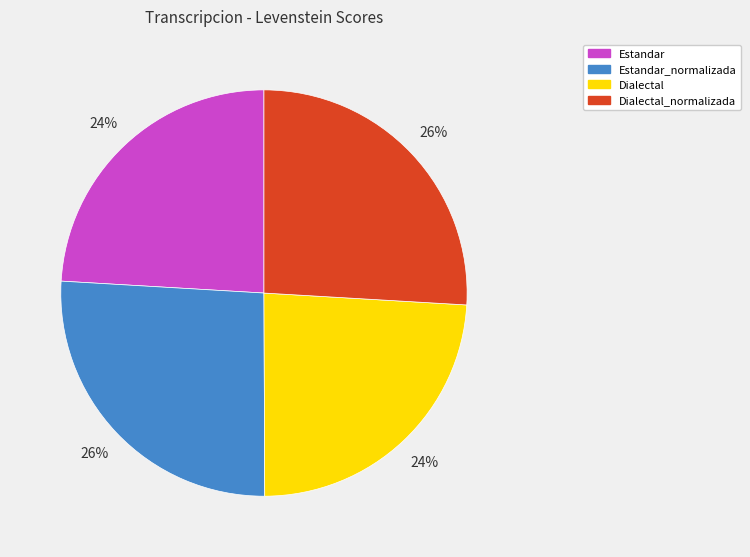

To the nearest percent, what portion does Dialectal_normalizada represent?

26%